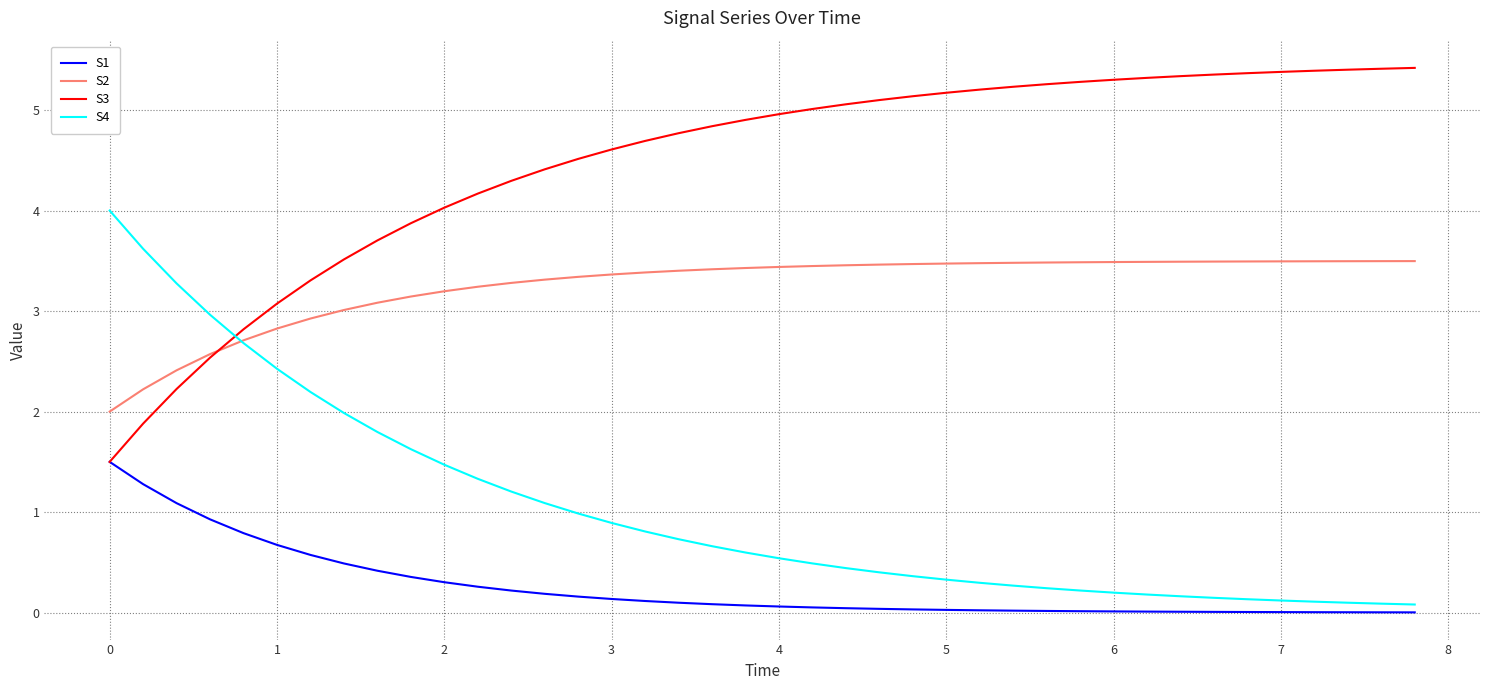

True or false: S2 and S1 intersect in this chart.

False